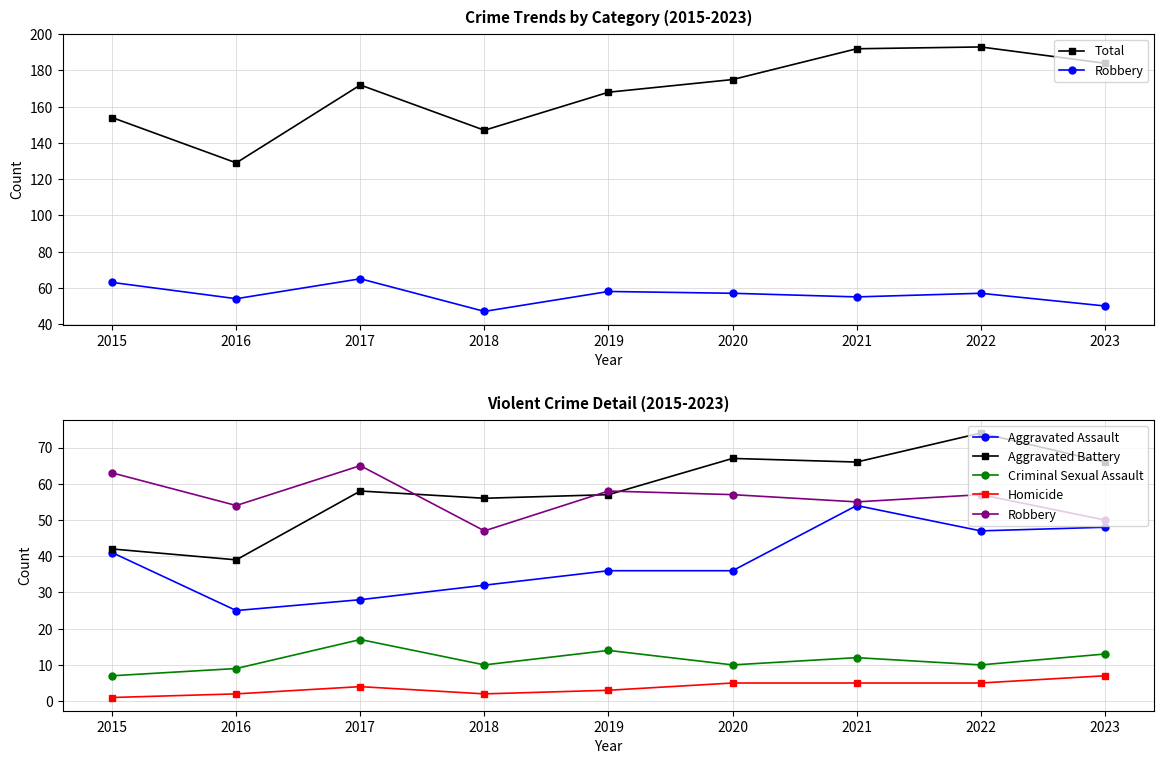

Which label corresponds to the smallest value in the chart?

2015